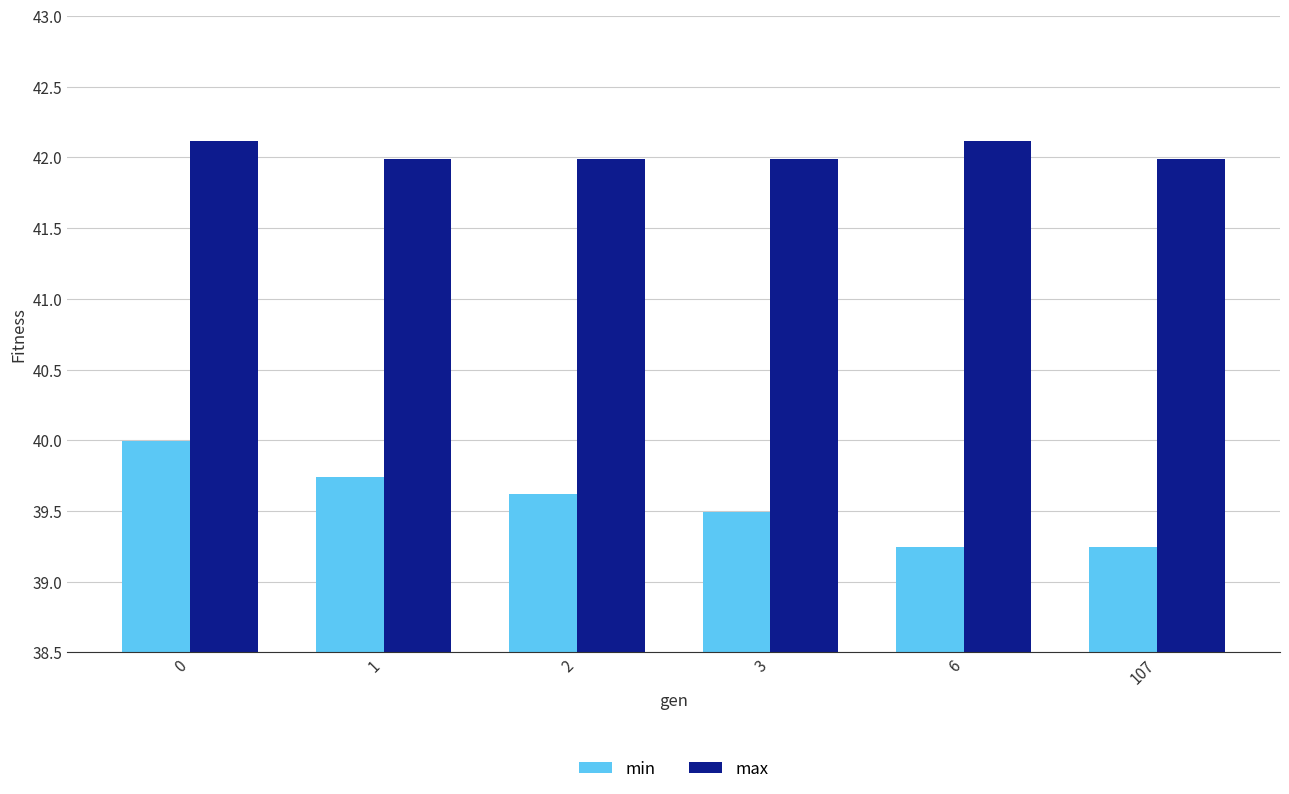

What is the difference between the maximum and minimum values in the max series?

0.1